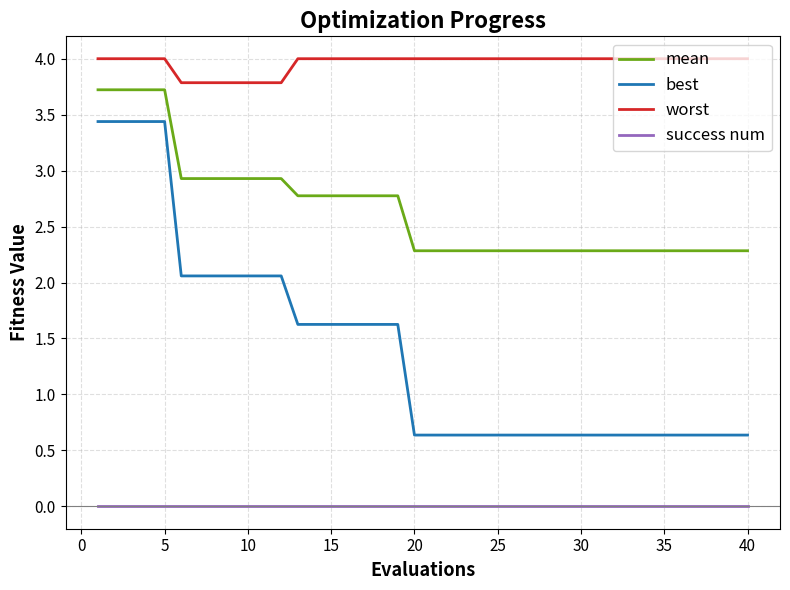

True or false: mean and worst cross at least once.

False